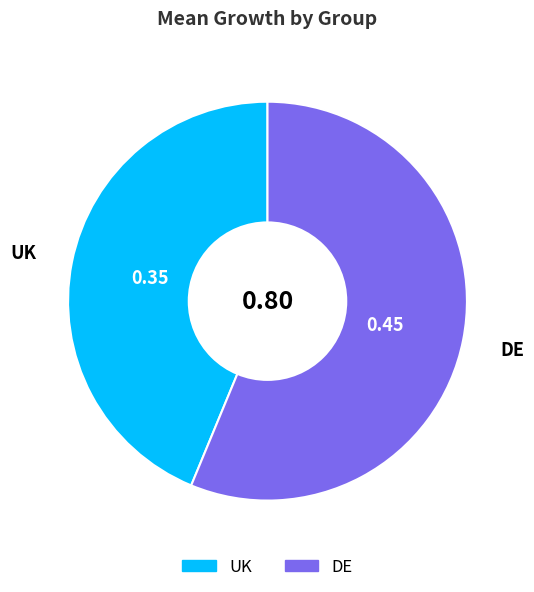

Is the sum of UK and DE greater than half?

Yes